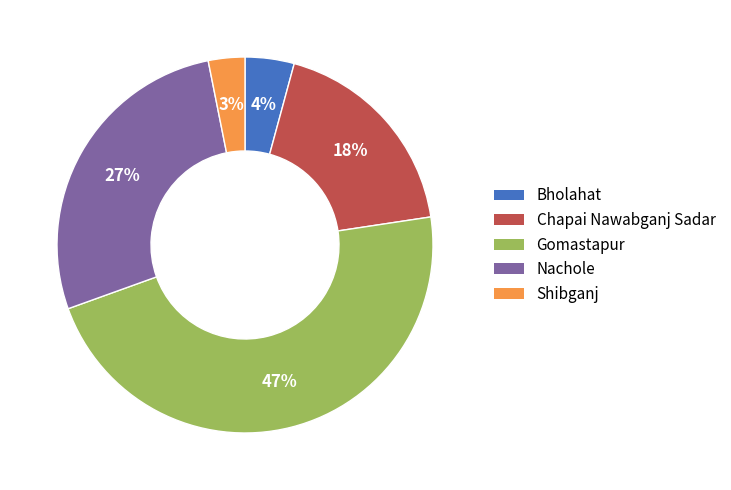

How many slices are in this pie chart?

5